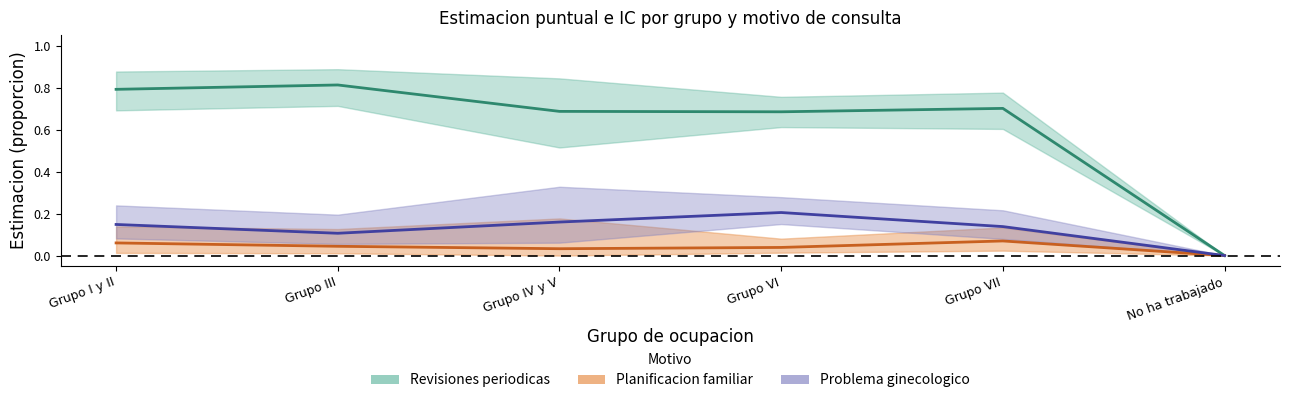

What position from the right is Grupo VII?

2